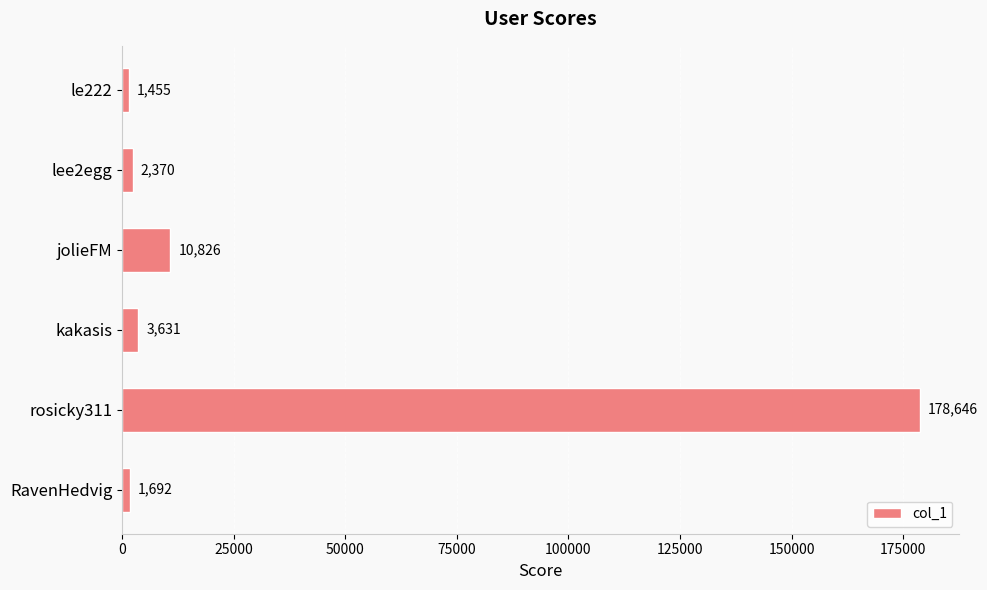

Reading top to bottom, what are all the values shown in this chart?

le222=1455	lee2egg=2370	jolieFM=10826	kakasis=3631	rosicky311=178646	RavenHedvig=1692